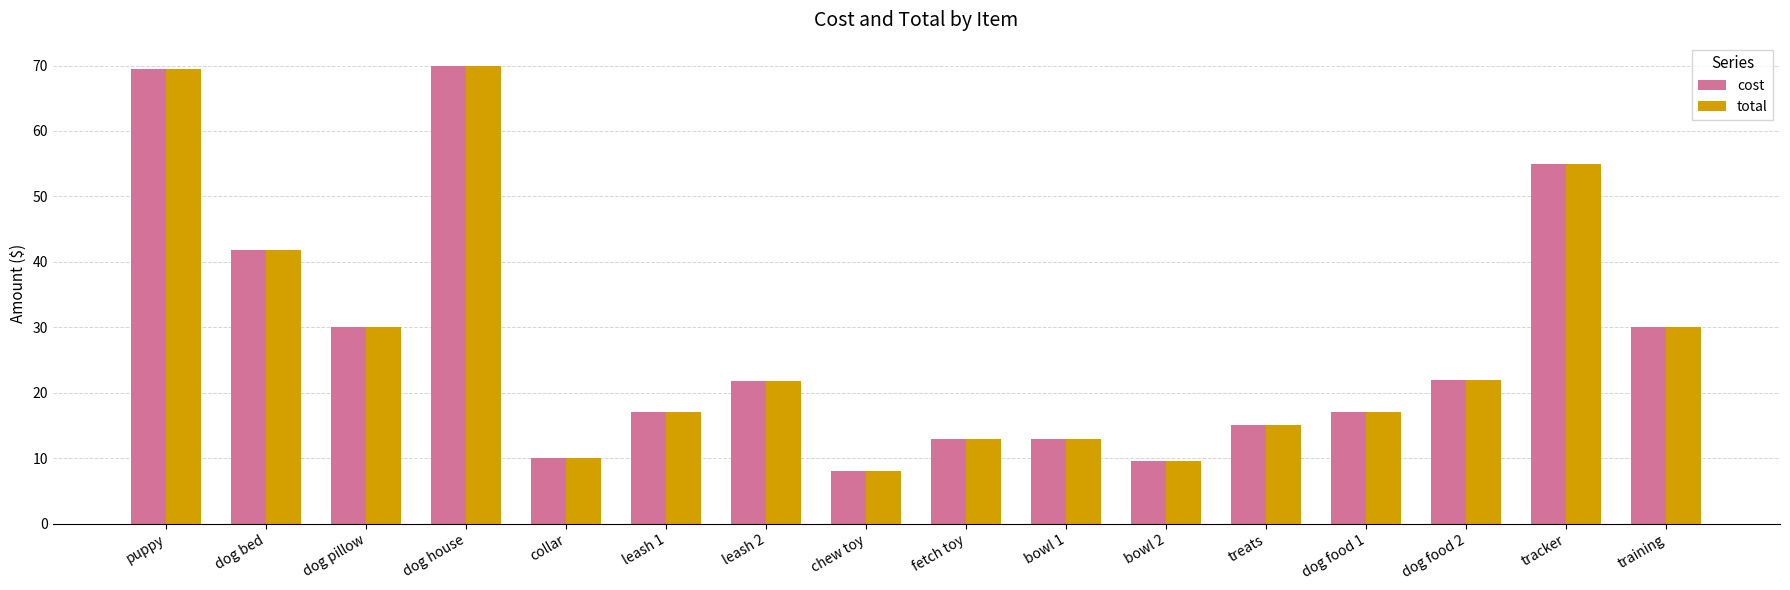

Is the value of cost at tracker greater than the value of total at puppy?

No